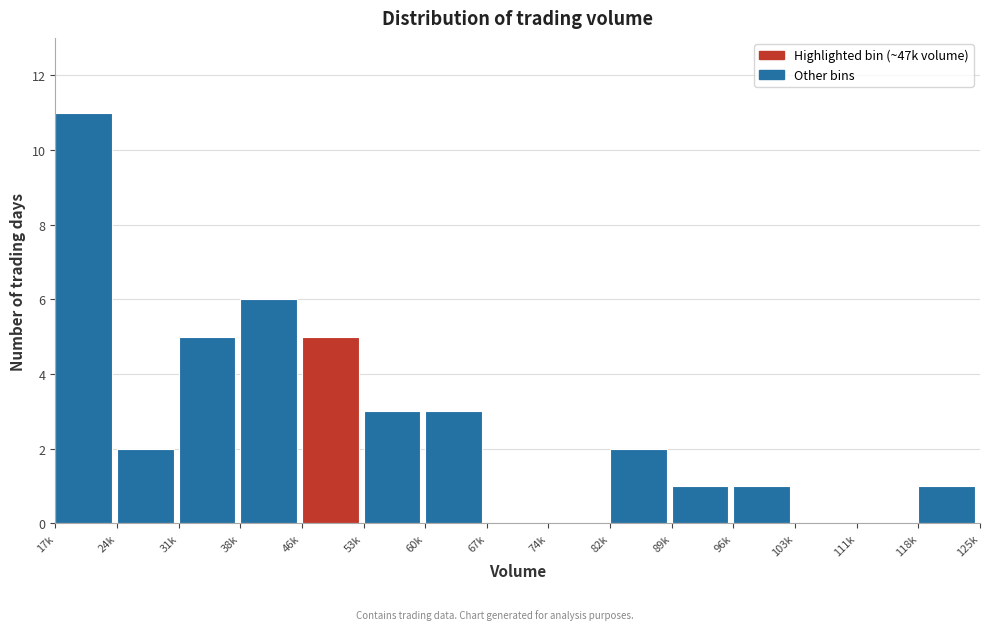

Reading left to right, extract all data points from this chart.

17k=11	24k=2	31k=5	38k=6	46k=5	53k=3	60k=3	67k=0	74k=0	82k=2	89k=1	96k=1	103k=0	111k=0	118k=1